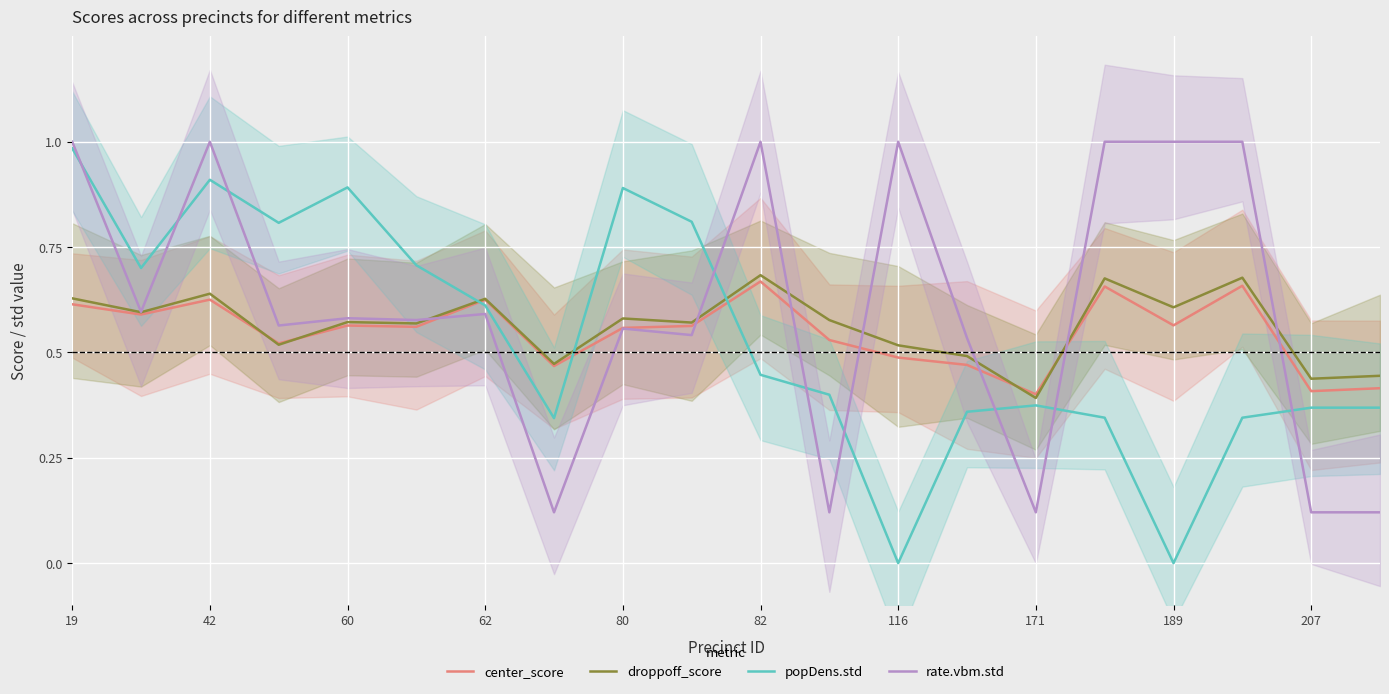

True or false: popDens.std and rate.vbm.std intersect in this chart.

True